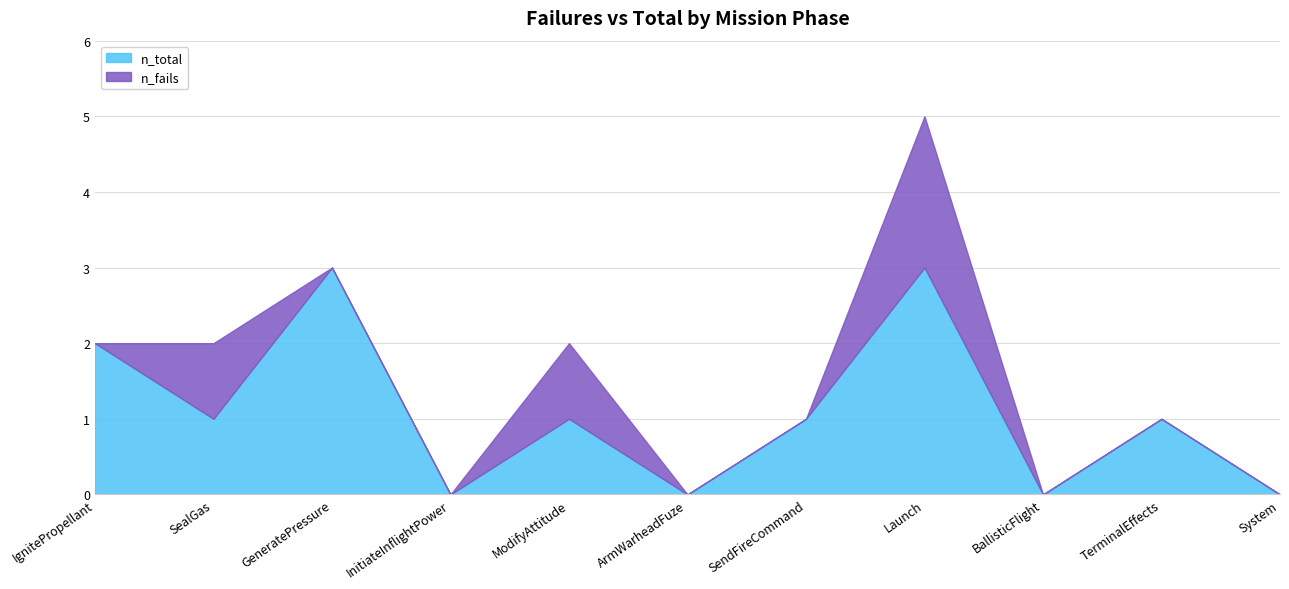

Reading left to right, extract all data points from this chart.

n_total: IgnitePropellant=2	SealGas=1	GeneratePressure=3	InitiateInflightPower=0	ModifyAttitude=1	ArmWarheadFuze=0	SendFireCommand=1	Launch=3	BallisticFlight=0	TerminalEffects=1	System=0
n_fails: IgnitePropellant=0	SealGas=1	GeneratePressure=0	InitiateInflightPower=0	ModifyAttitude=1	ArmWarheadFuze=0	SendFireCommand=0	Launch=2	BallisticFlight=0	TerminalEffects=0	System=0